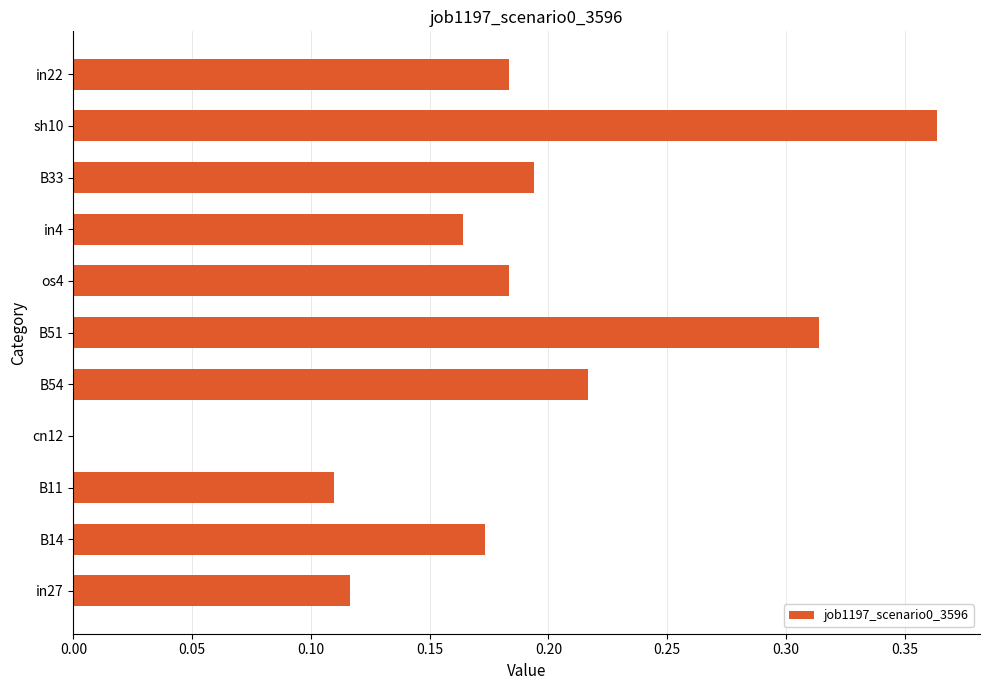

The chart shows a value of 0.0 at B11. True or false?

False